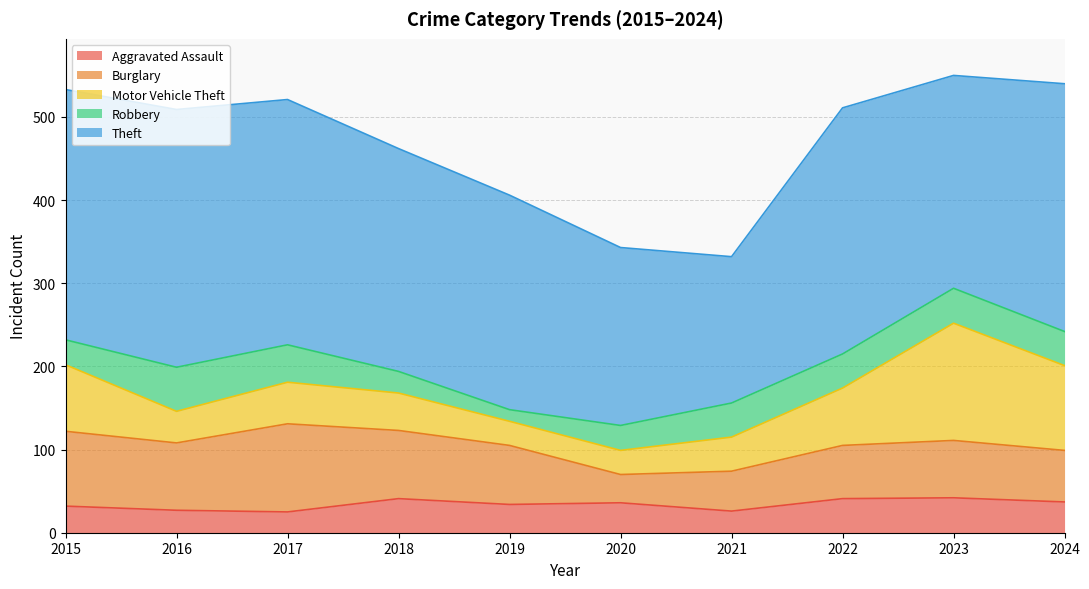

Is the value of Robbery at 2017 greater than the value of Theft at 2015?

No